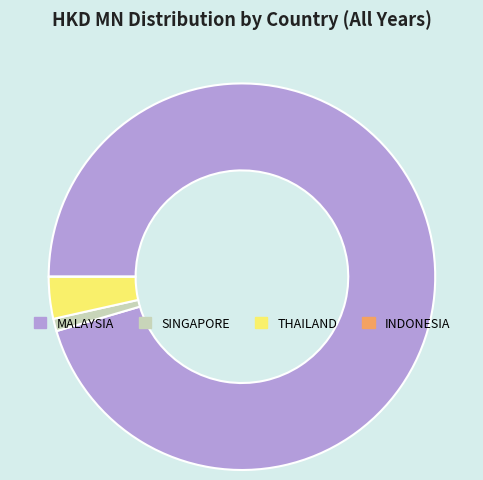

Which category has the biggest portion of the pie?

MALAYSIA